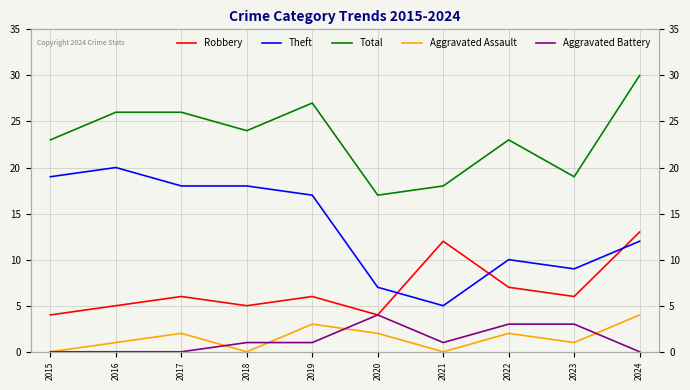

How many data points in Aggravated Assault are less than 2?

5